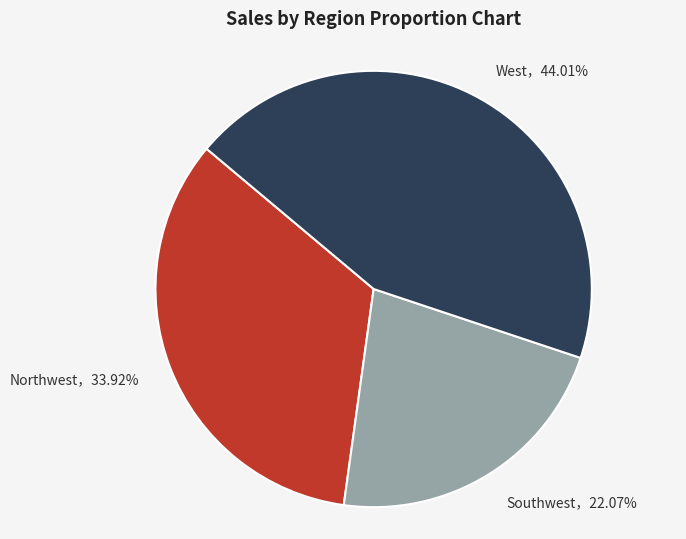

Is there a majority slice in this chart?

No